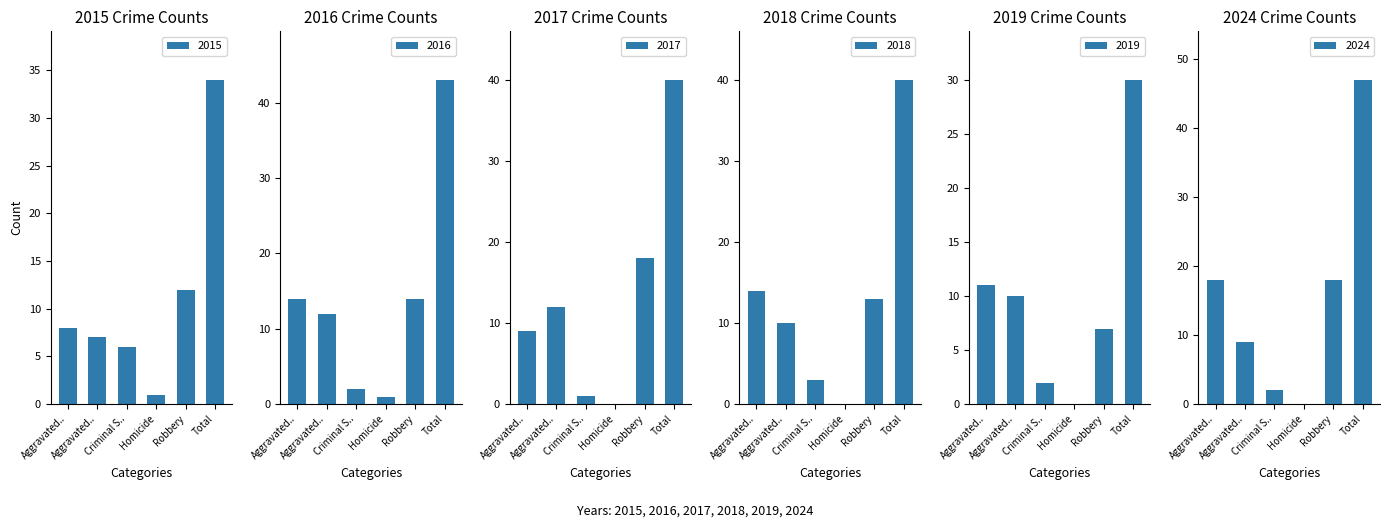

Which has a higher value, Robbery or Homicide?

Robbery